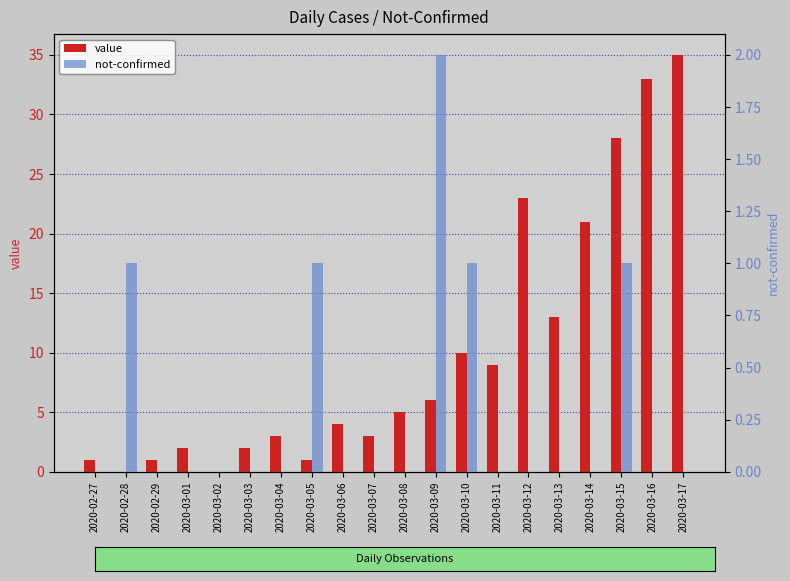

What is the difference between the highest and lowest values at 2020-03-04?

3